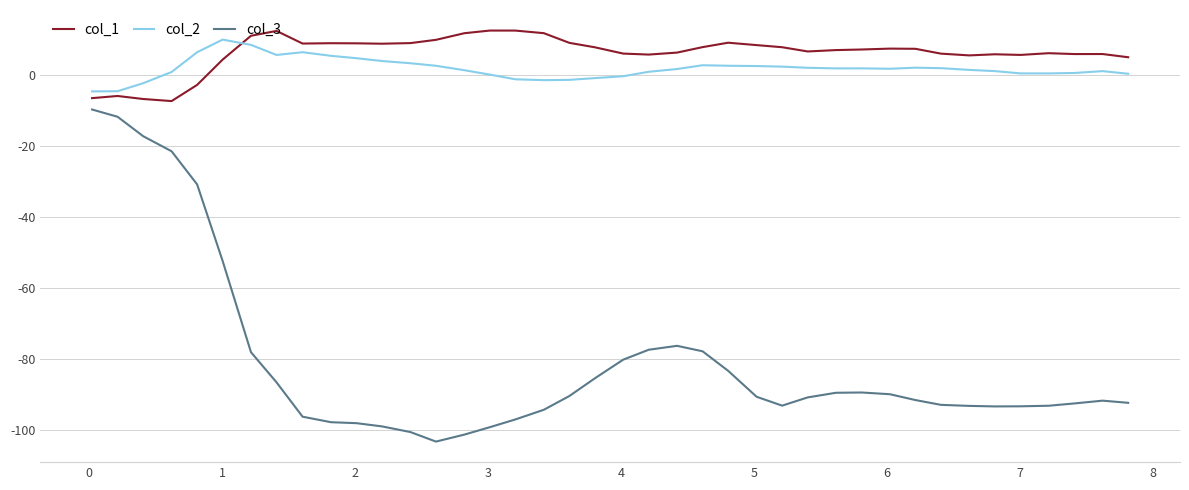

What is the smallest value displayed?

-103.2